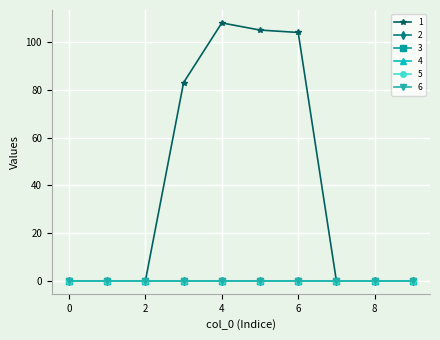

Does the chart have visible grid lines?

Yes